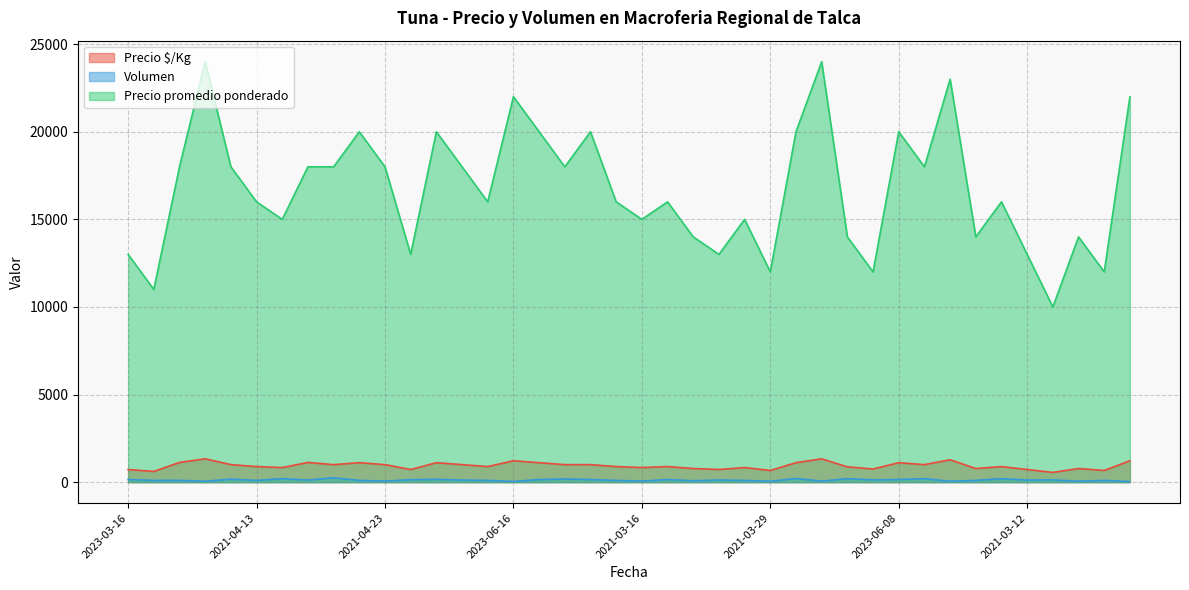

What are all the series names shown in the legend?

Precio $/Kg, Volumen, Precio promedio ponderado